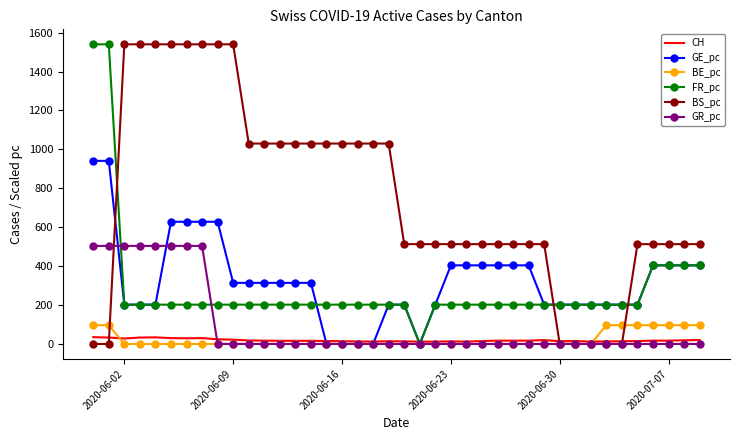

How many times do BS_pc and GE_pc cross each other?

3